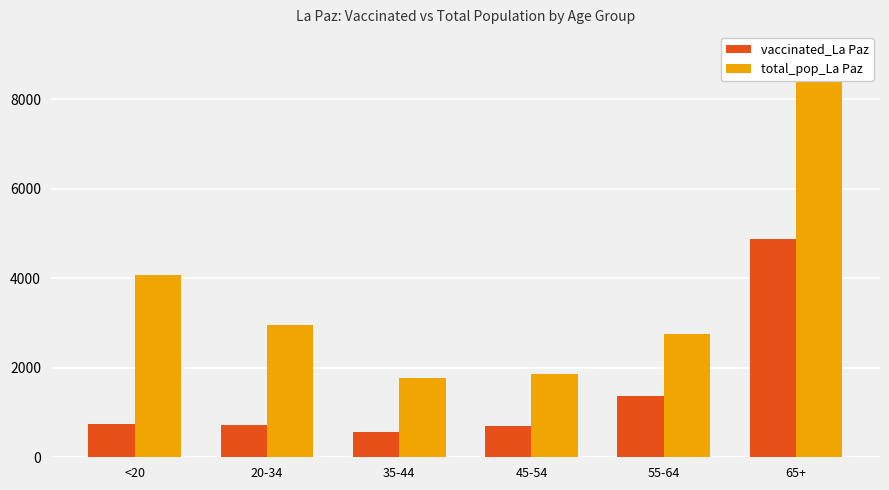

Where does the vaccinated_La Paz series first go above 743?

55-64